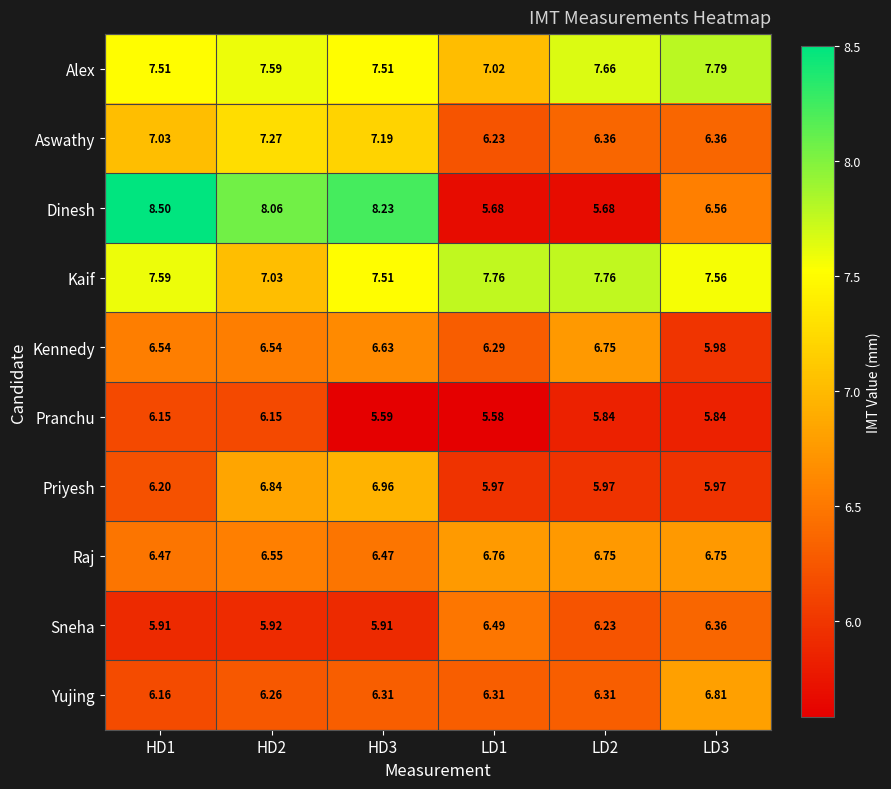

Between HD1 and LD1, which series saw the biggest shift?

Dinesh